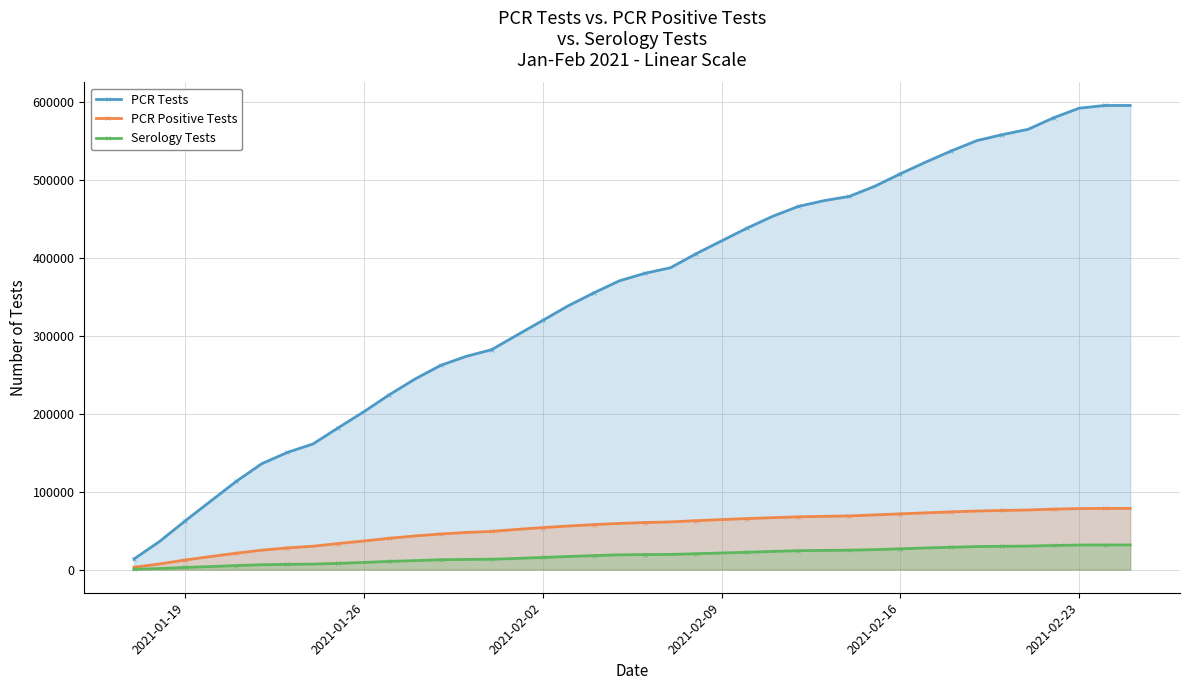

True or false: Serology Tests and PCR Tests intersect in this chart.

False